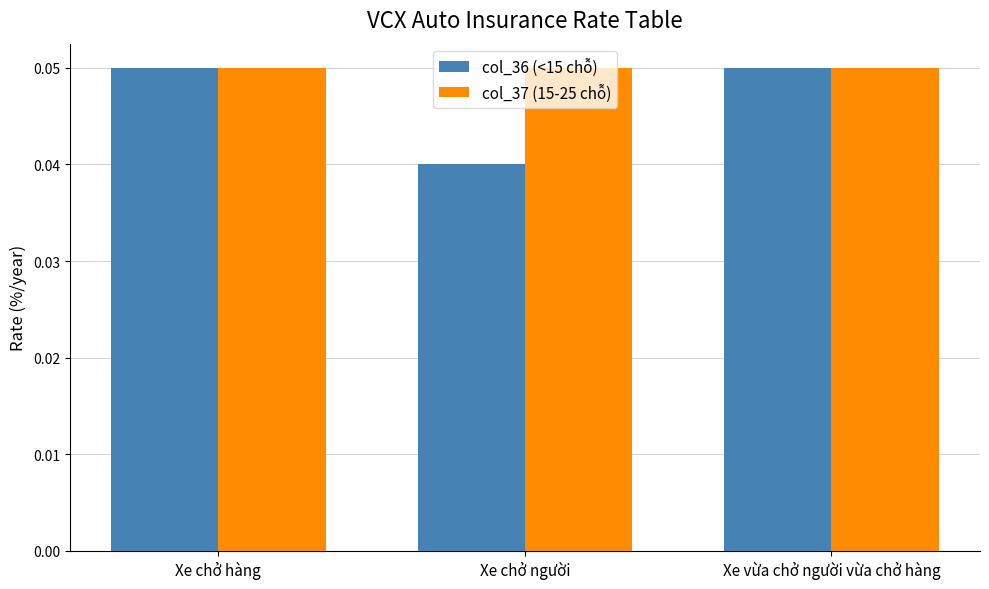

At how many categories does at least one series exceed 0?

3